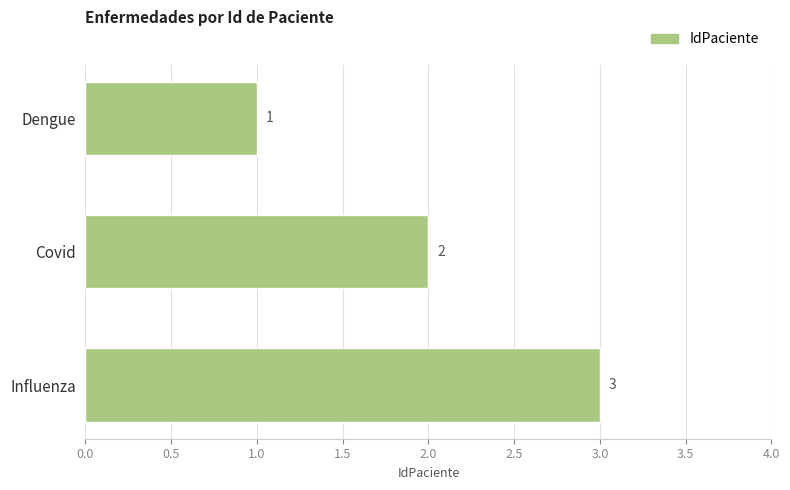

Rank the categories by value from highest to lowest.

Influenza, Covid, Dengue